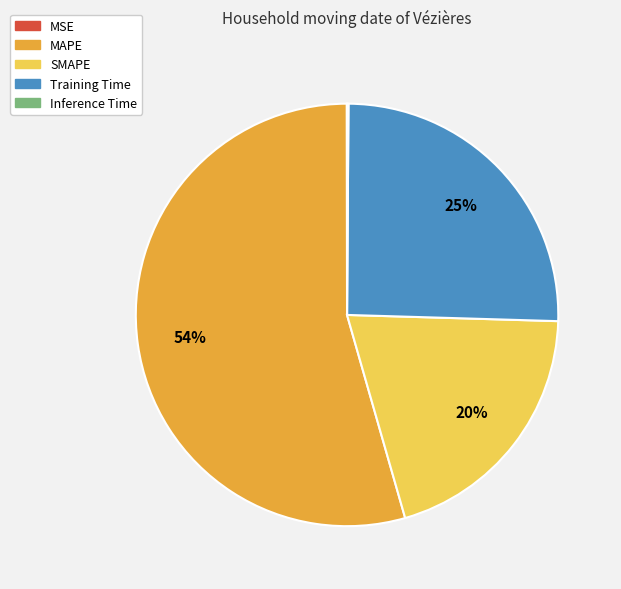

Is MAPE the majority of the pie?

Yes